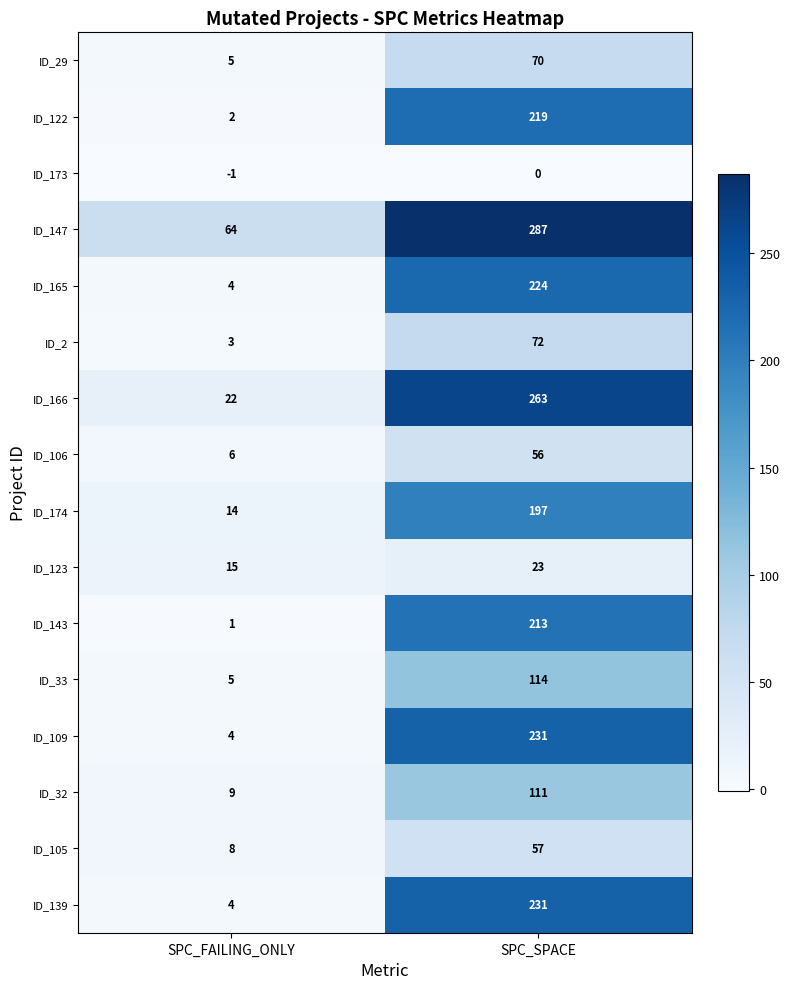

What is the difference between the ID_109 values at SPC_FAILING_ONLY and SPC_SPACE?

227